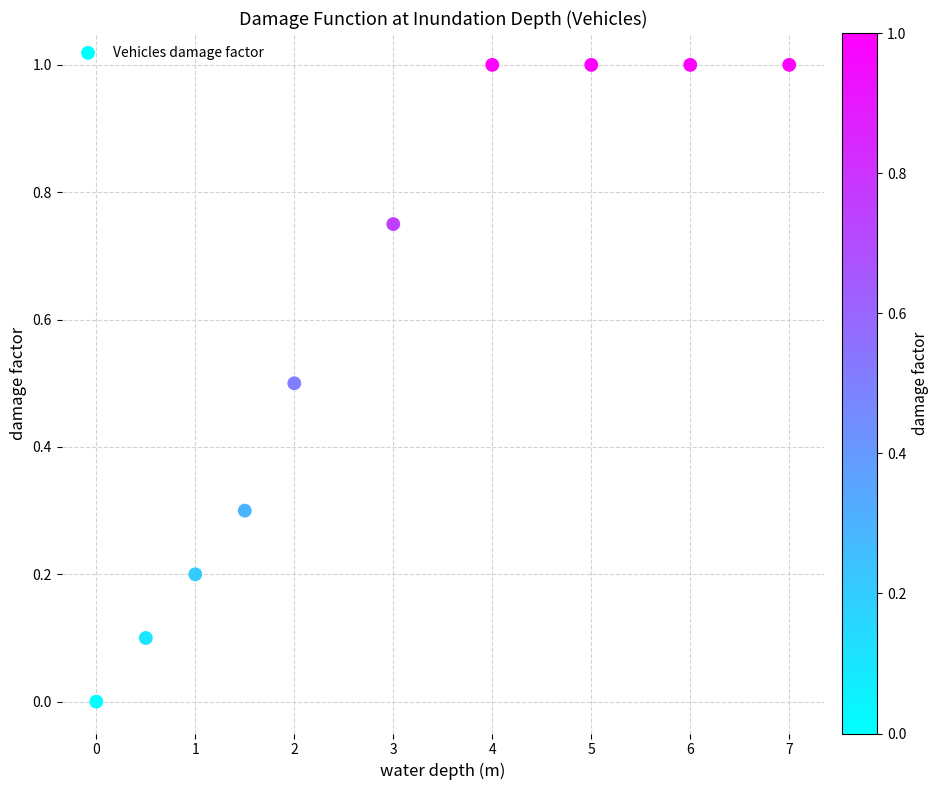

What is the range of Y values (max minus min)?

1.0